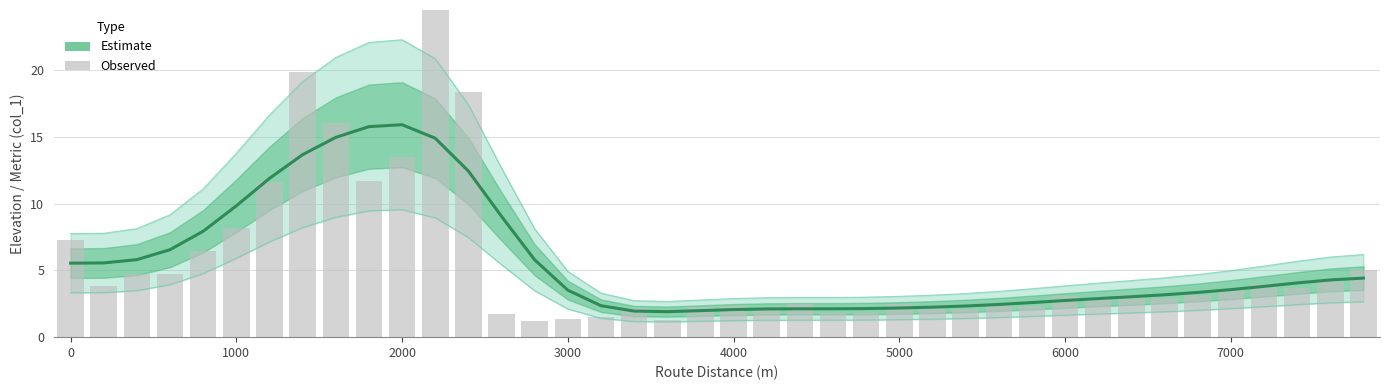

Reading left to right, extract all data points from this chart.

Estimate: 5.5	5.6	5.8	6.6	7.9	9.8	11.9	13.7	15.0	15.8	15.9	14.9	12.4	9.0	5.8	3.5	2.4	2.0	1.9	2.0	2.1	2.1	2.1	2.1	2.1	2.2	2.2	2.3	2.4	2.6	2.7	2.9	3.0	3.2	3.3	3.6	3.8	4.1	4.3	4.4
Observed: 7.2	3.8	4.7	4.8	6.4	8.2	11.6	19.9	16.1	11.7	13.5	29.3	18.4	1.7	1.2	1.4	1.5	2.2	1.3	2.2	2.3	2.0	2.5	1.8	1.8	2.5	2.3	2.1	2.4	2.3	3.1	2.9	3.1	3.0	3.2	3.5	4.0	3.7	4.4	5.1